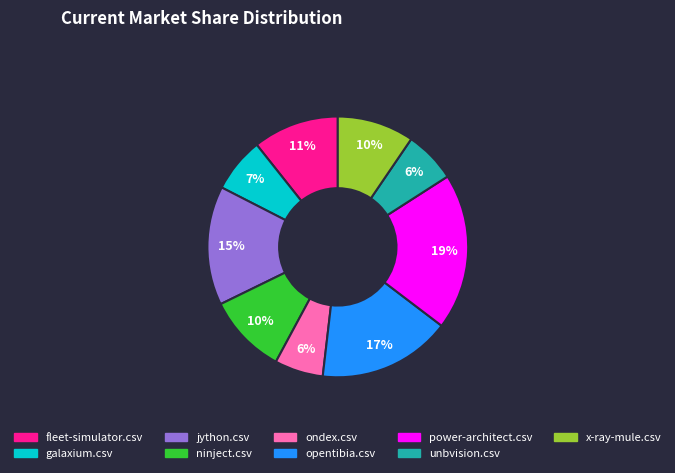

Approximately how many times larger is the value at x-ray-mule.csv compared to power-architect.csv?

0.5